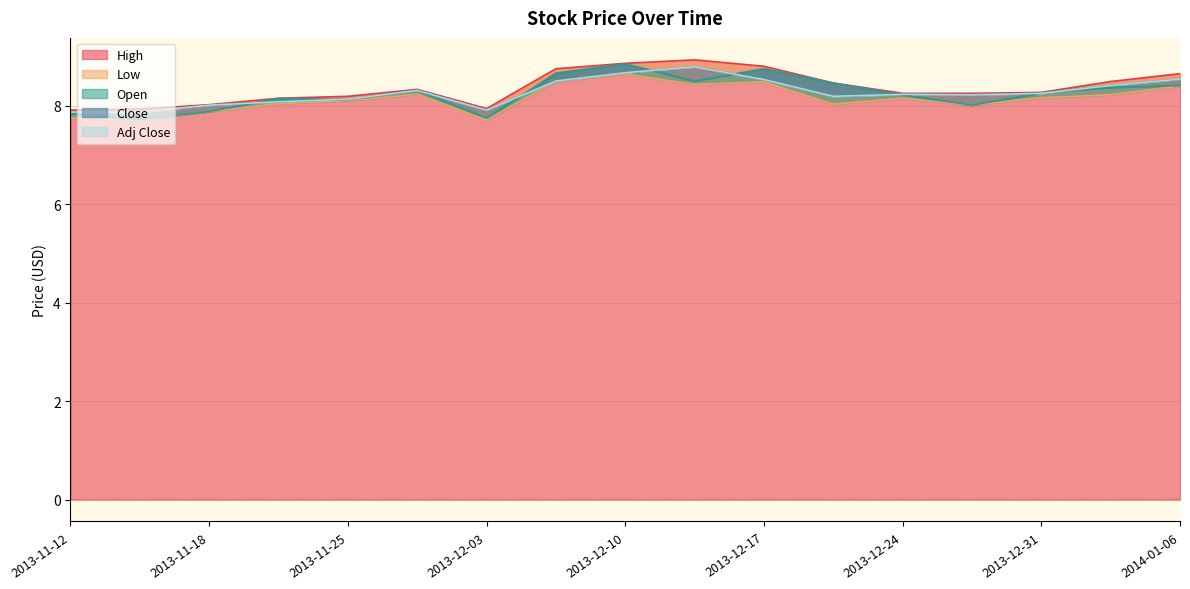

How many distinct data groups are displayed?

5